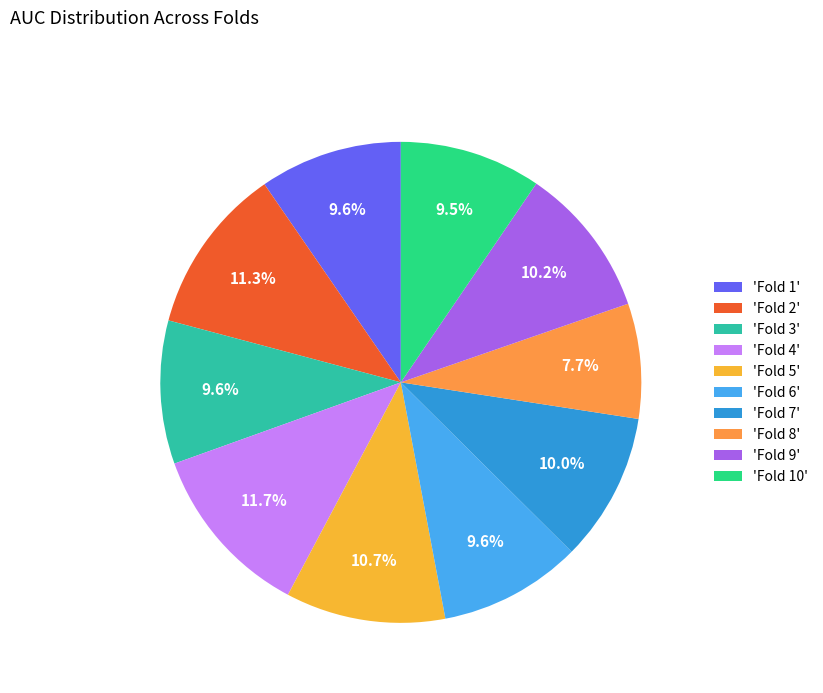

Count the number of slices in the pie.

10